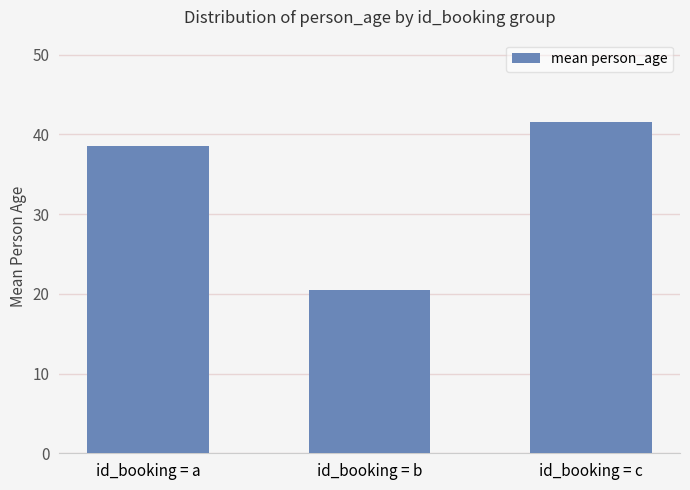

Which label corresponds to the largest value in the chart?

id_booking = c